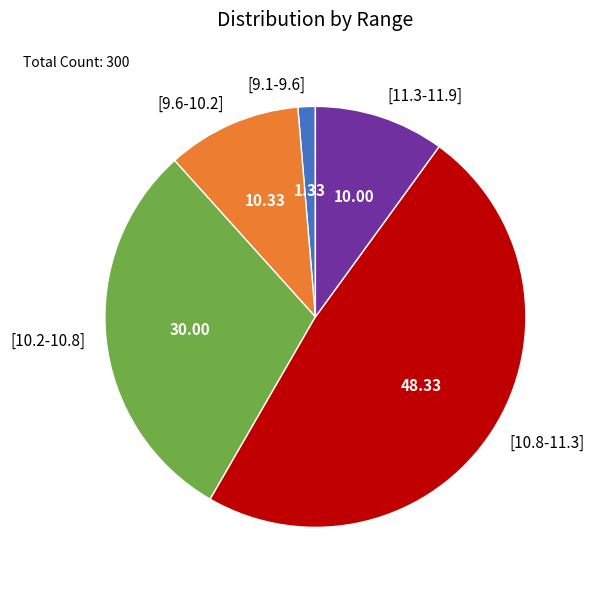

Between [10.8-11.3] and [9.1-9.6], which is larger?

[10.8-11.3]